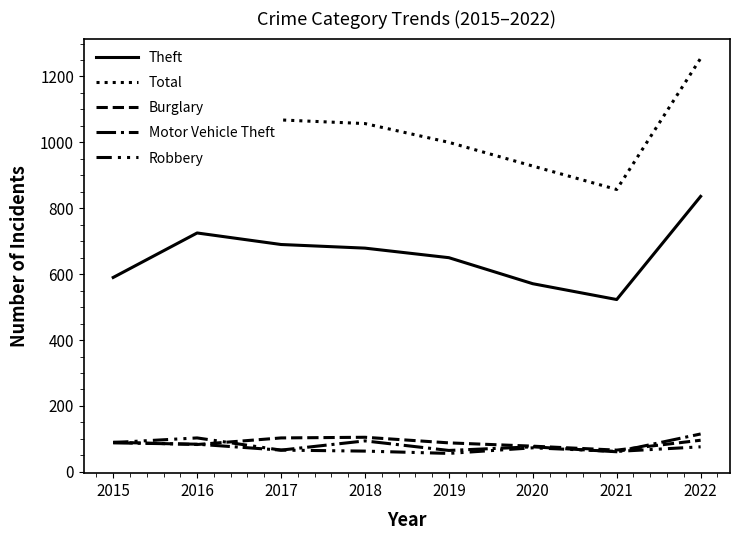

What are all the series names shown in the legend?

Theft, Total, Burglary, Motor Vehicle Theft, Robbery